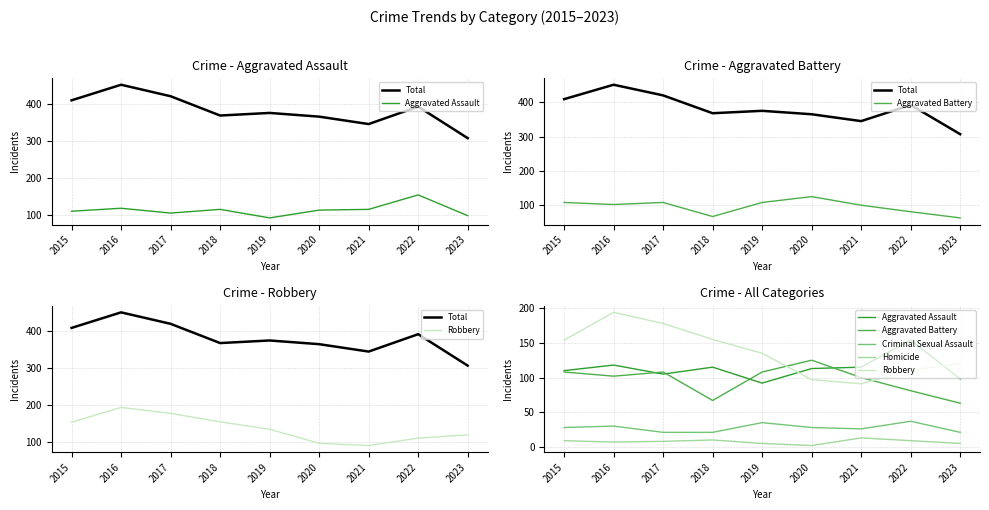

Count the number of data series in this chart.

6